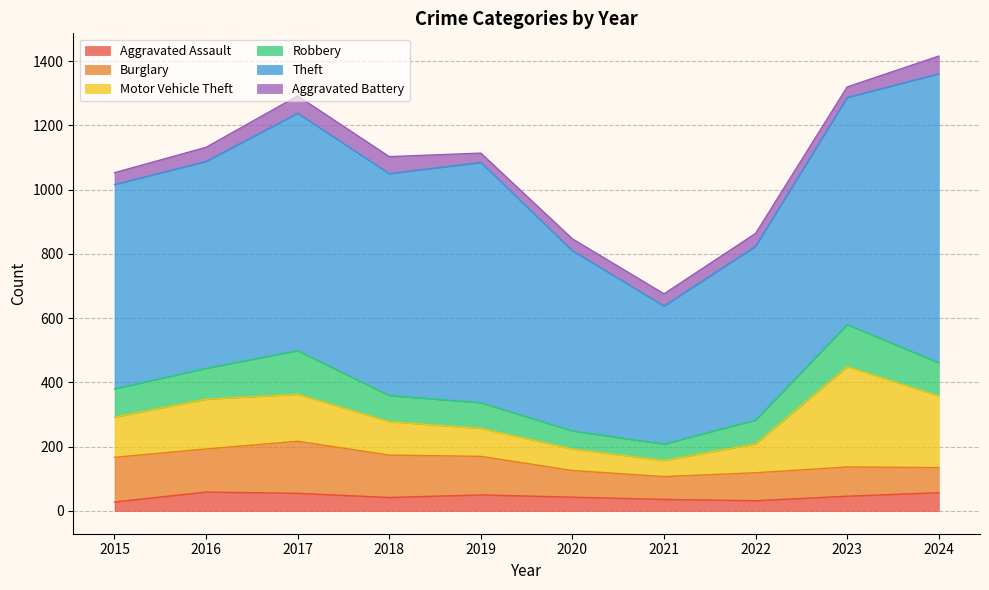

What is the difference between the highest and lowest values at 2016?

600